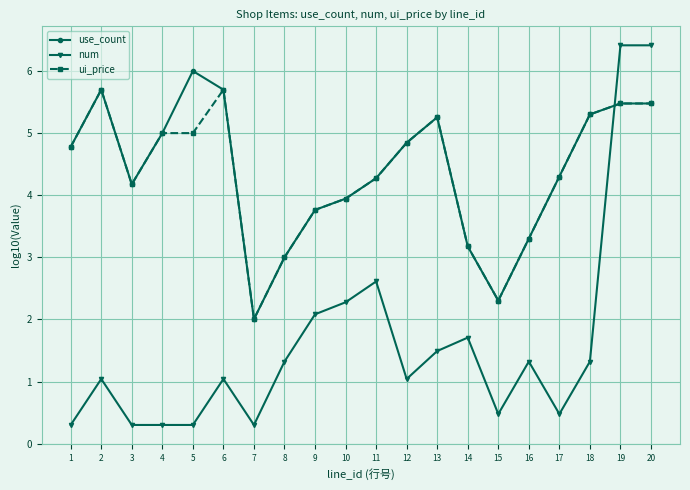

What is the difference between the highest and lowest values at 17?

3.8